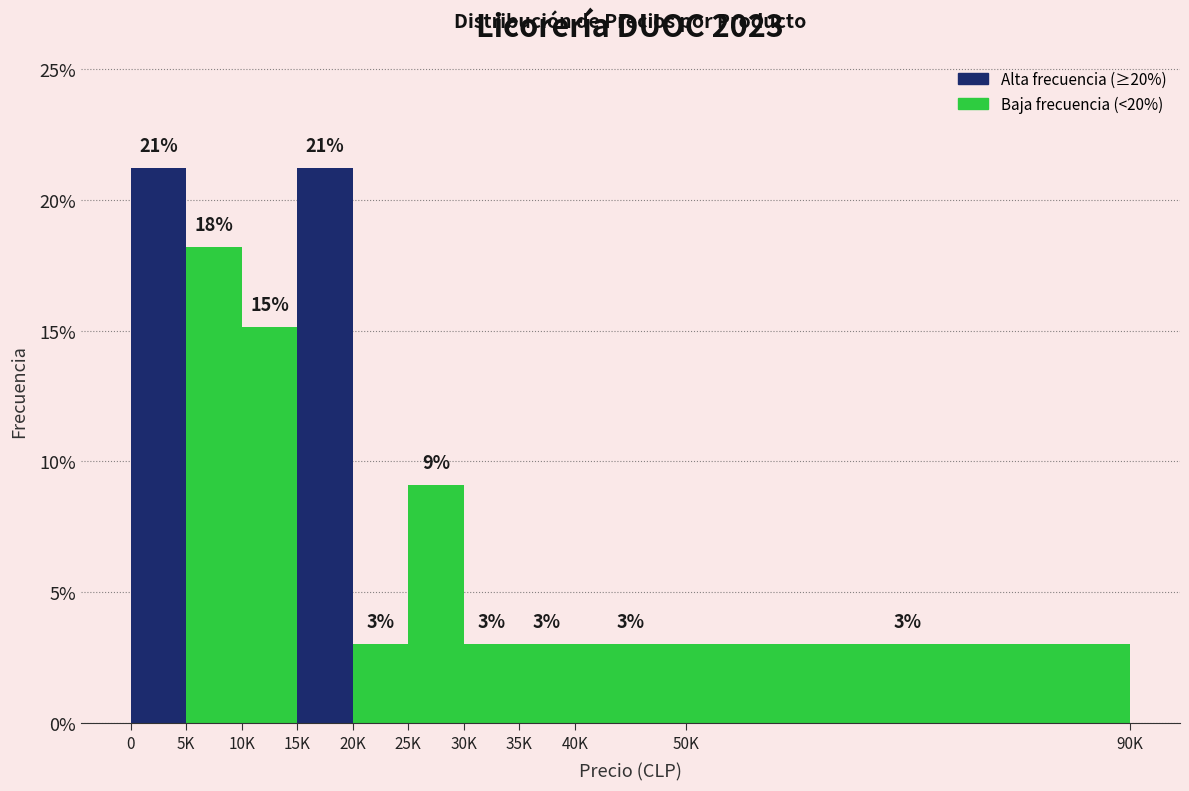

What is the minimum value shown in the chart?

3.0